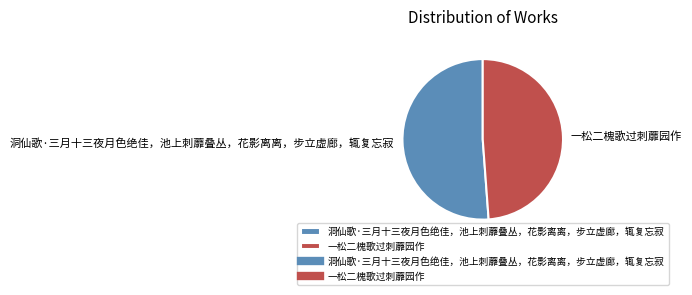

Is there a majority slice in this chart?

Yes